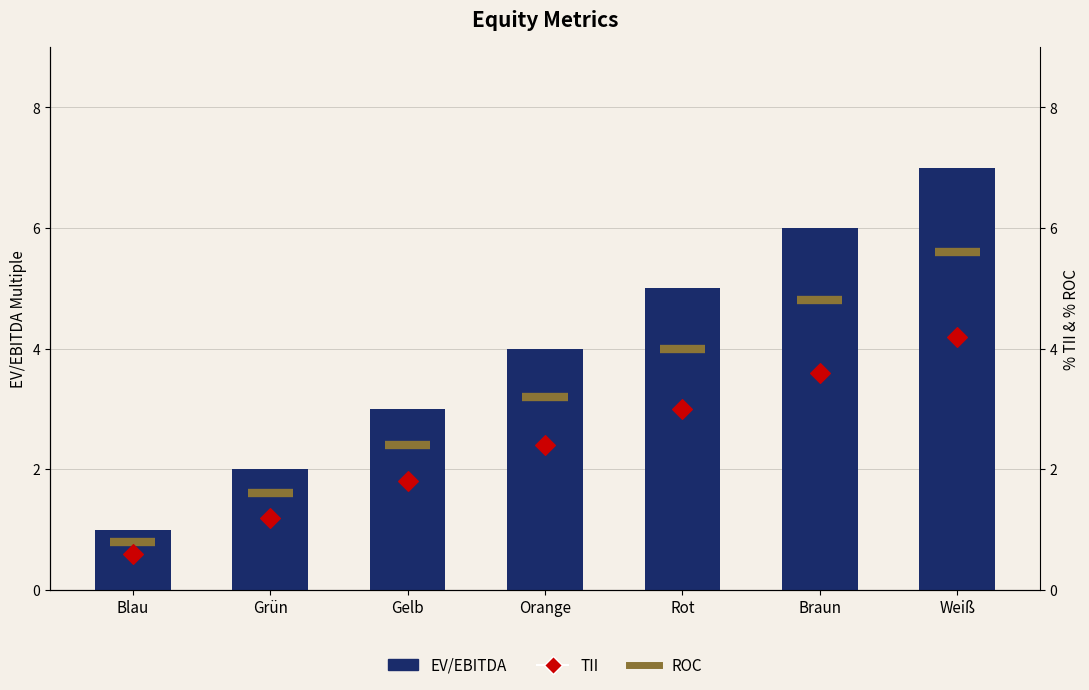

At how many categories does at least one series exceed 4?

3